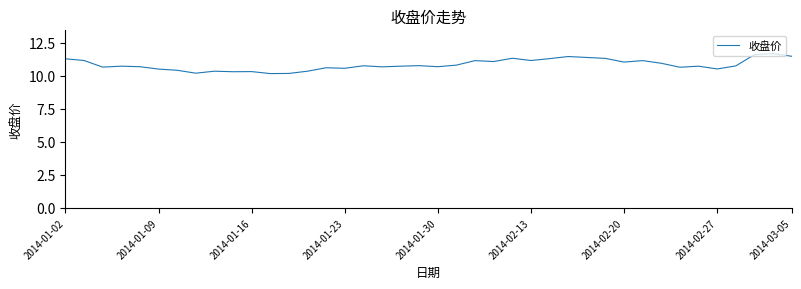

What is the greatest value displayed?

11.7